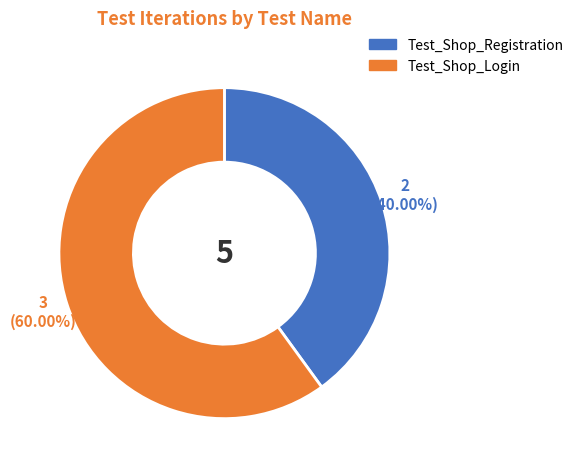

To the nearest percent, what portion does Test_Shop_Registration represent?

40%